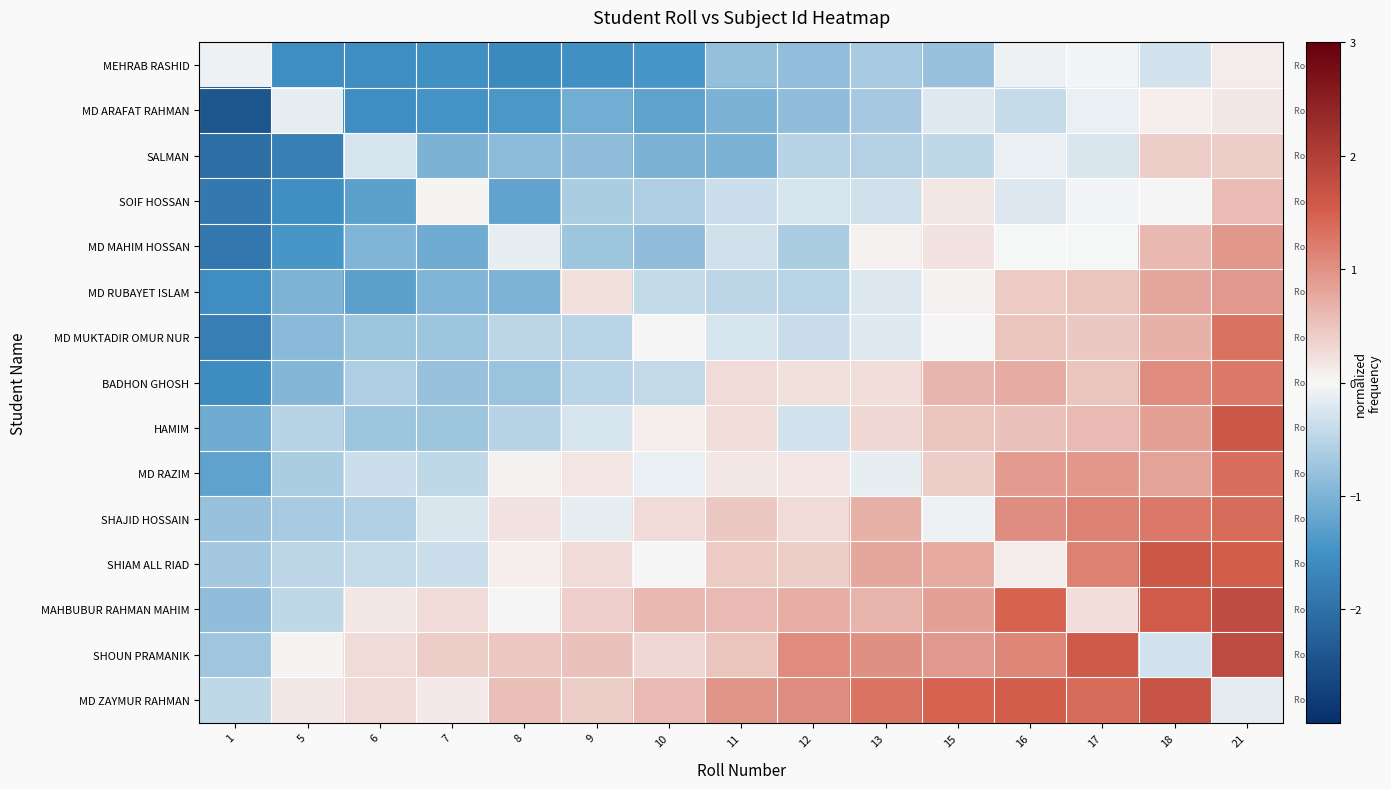

What is the greatest value displayed?

1.8